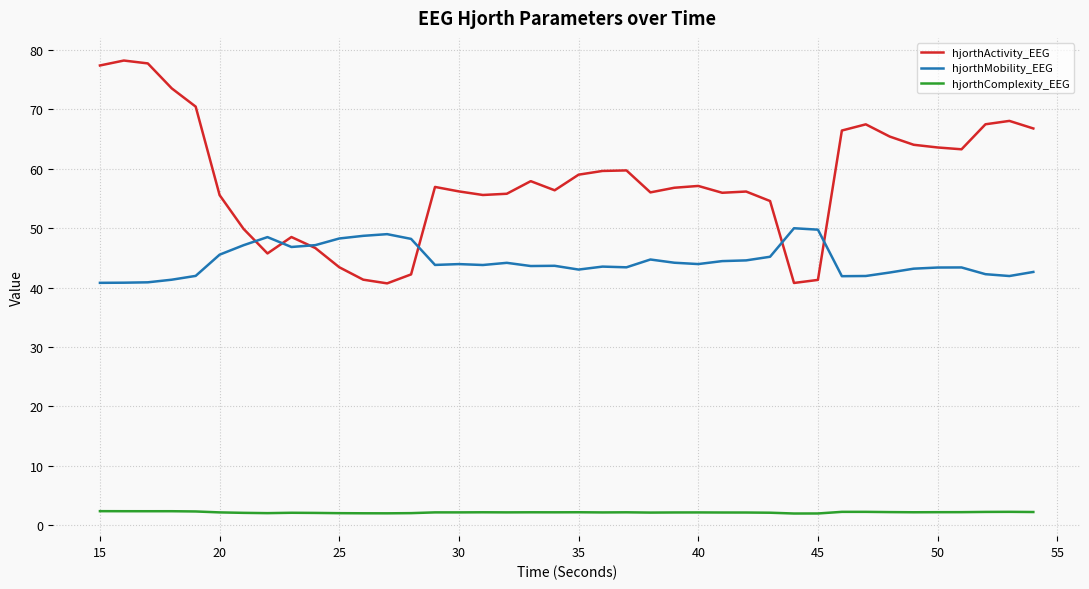

True or false: hjorthMobility_EEG and hjorthComplexity_EEG cross at least once.

False